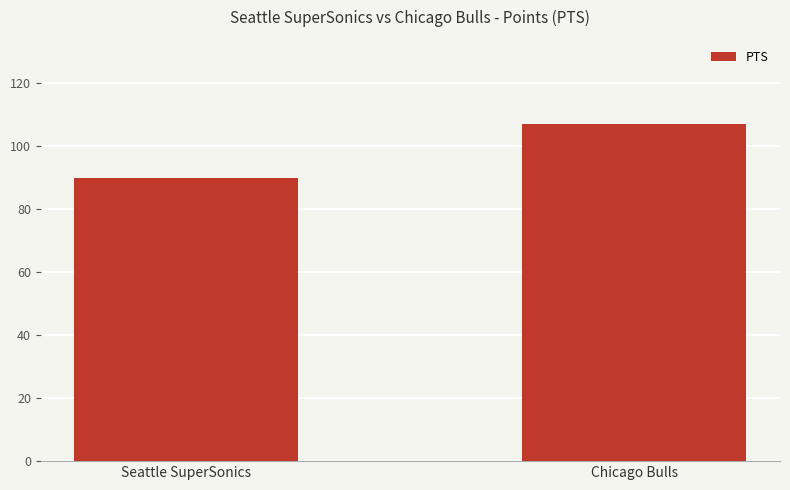

How many bars are there in total?

2